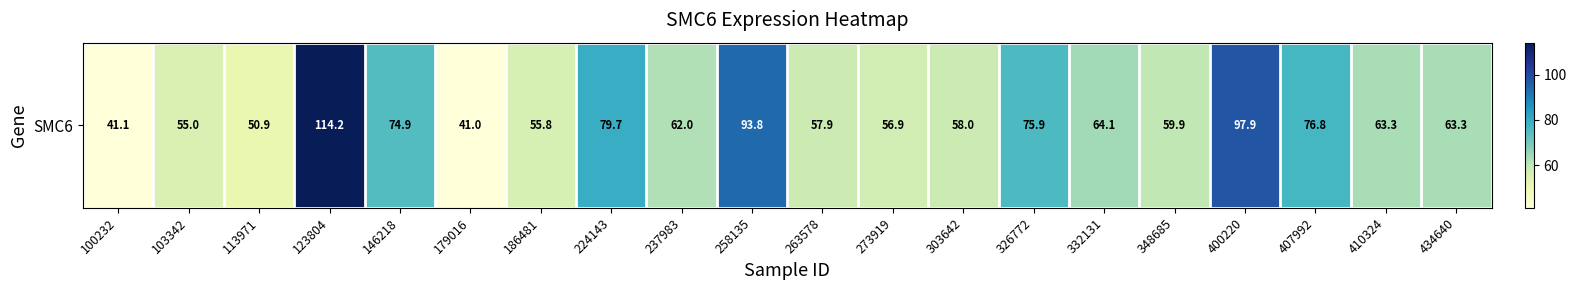

Reading left to right, list all the values displayed in this chart.

100232=41.1	103342=55.0	113971=50.9	123804=114.2	146218=74.9	179016=41.0	186481=55.8	224143=79.7	237983=62.0	258135=93.8	263578=57.9	273919=56.9	303642=58.0	326772=75.9	332131=64.1	348685=59.9	400220=97.9	407992=76.8	410324=63.3	434640=63.3